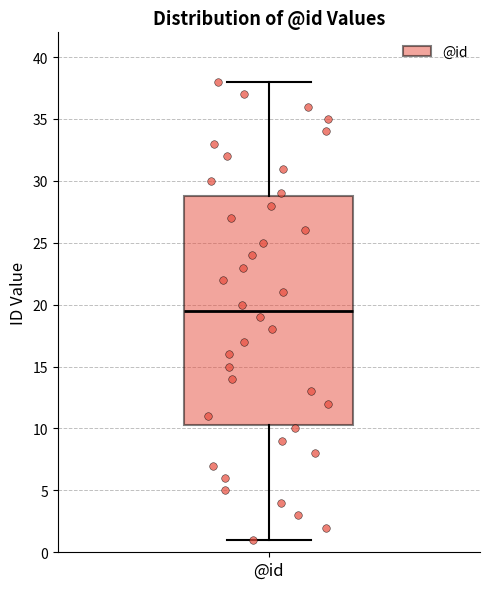

Where does the upper whisker of the box for @id end on the y-axis? The values are not printed on the chart, so give them approximately, as read against the axis.

38.0